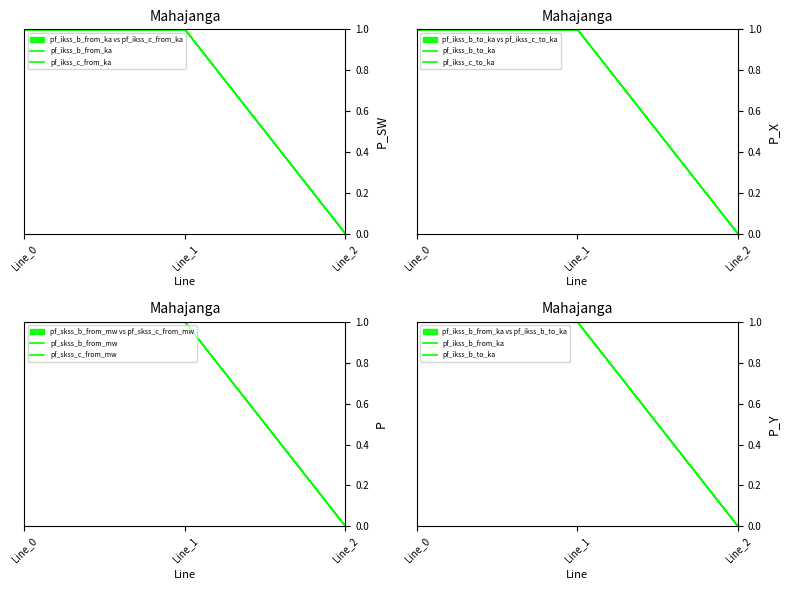

Which series has the widest spread of values?

pf_ikss_c_from_ka